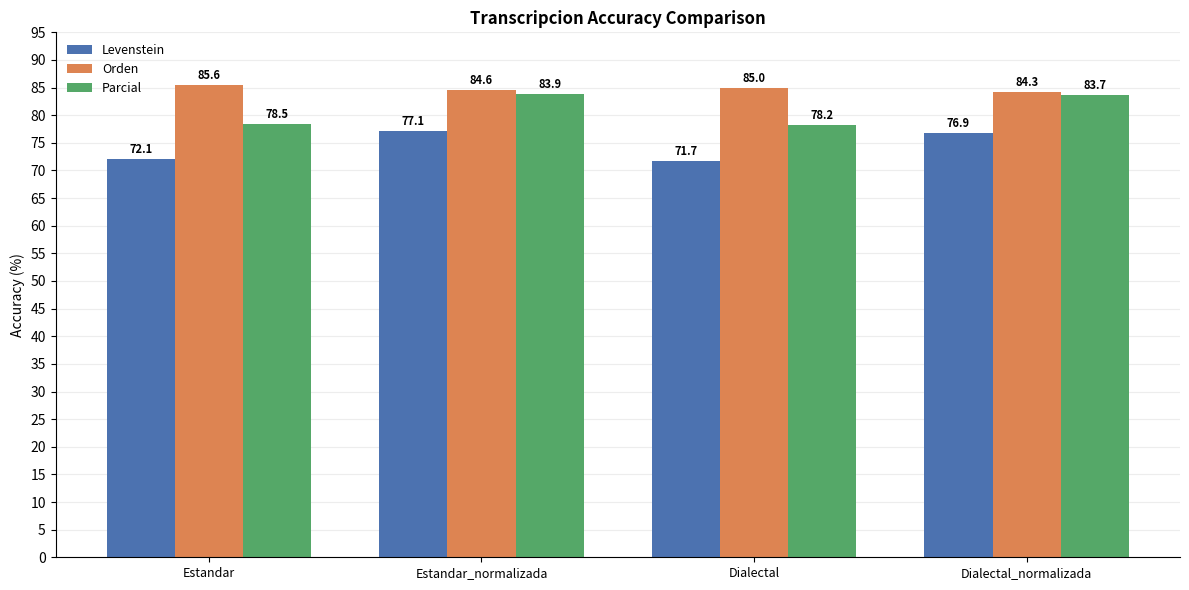

What is the total value across all series at Dialectal?

234.9